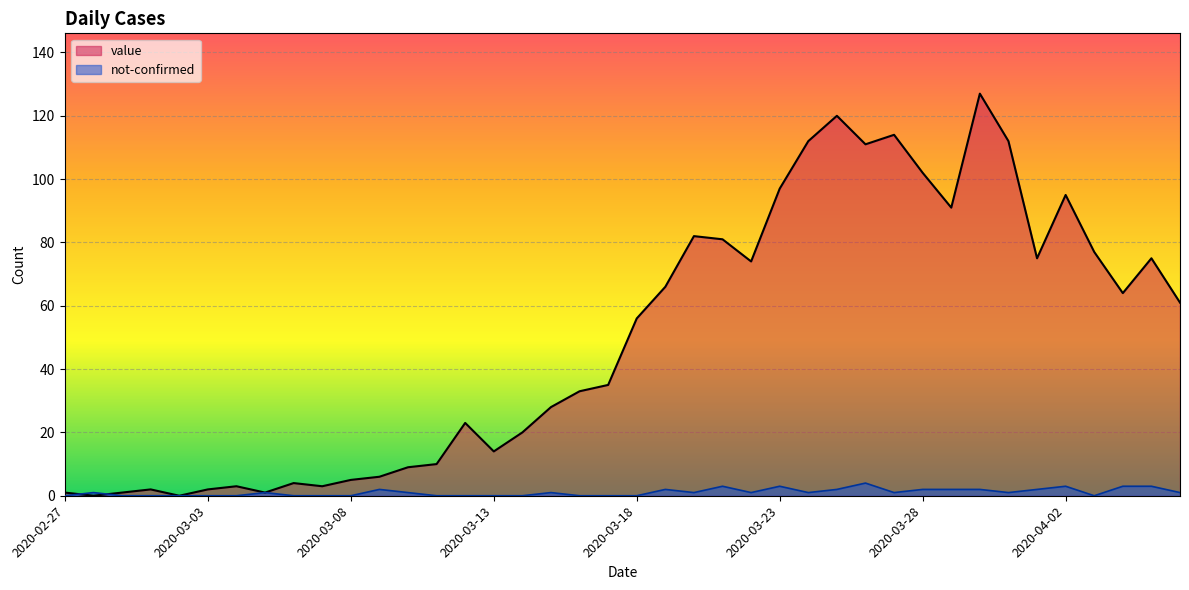

What is the difference between the maximum and minimum values in the not-confirmed series?

4